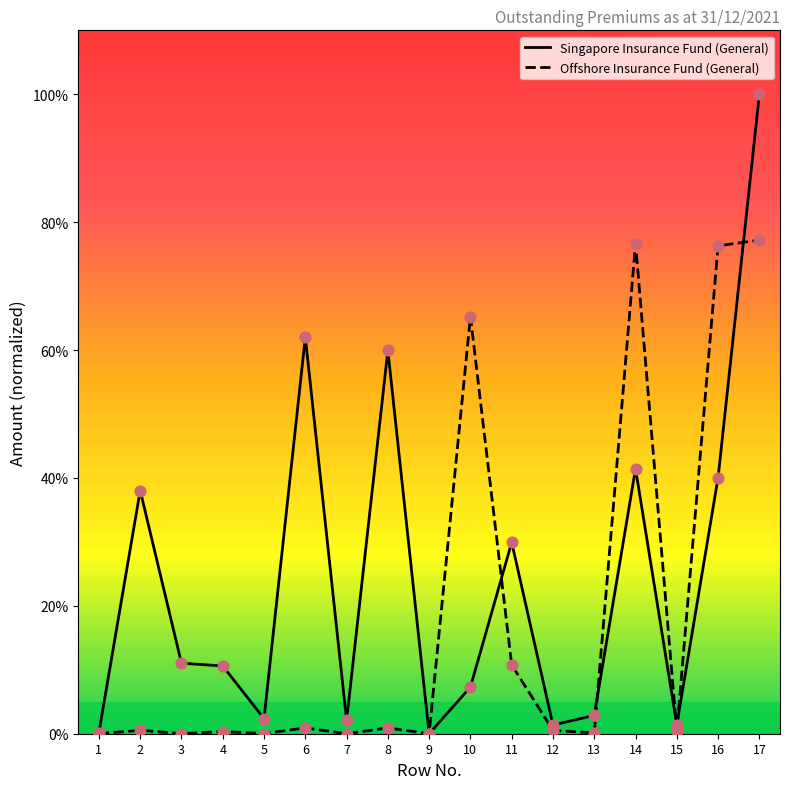

Which series reaches the maximum Y coordinate?

Singapore Insurance Fund (General)